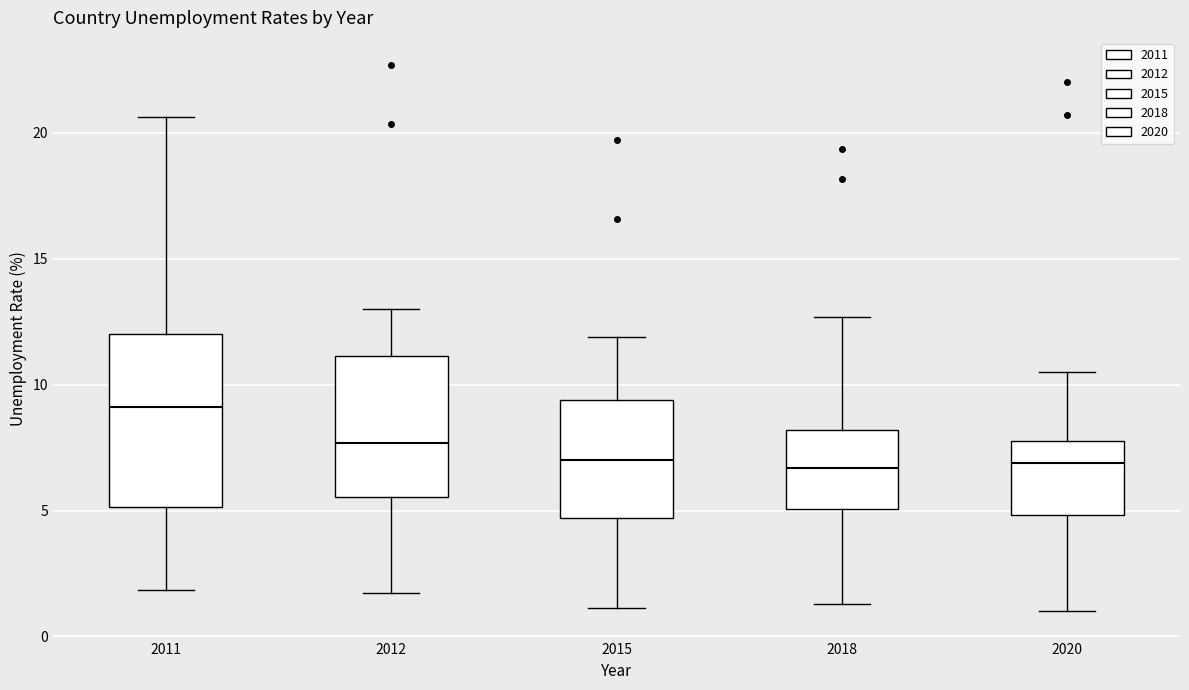

Where does the upper whisker of the box at x = 2012 end on the y-axis? The values are not printed on the chart, so give them approximately, as read against the axis.

13.0